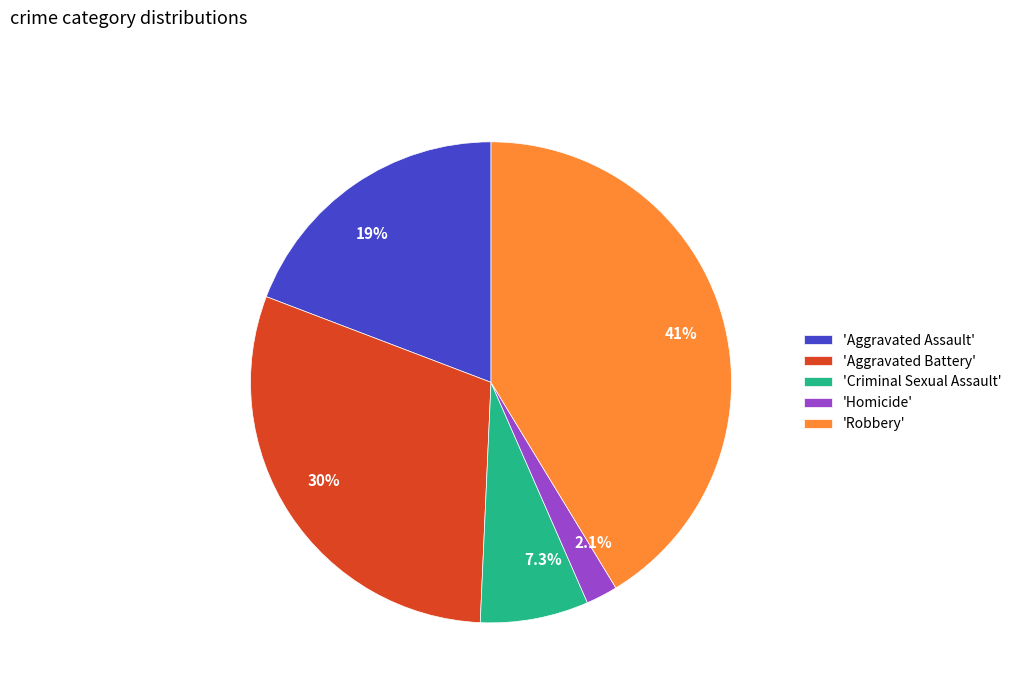

Is there a majority slice in this chart?

No